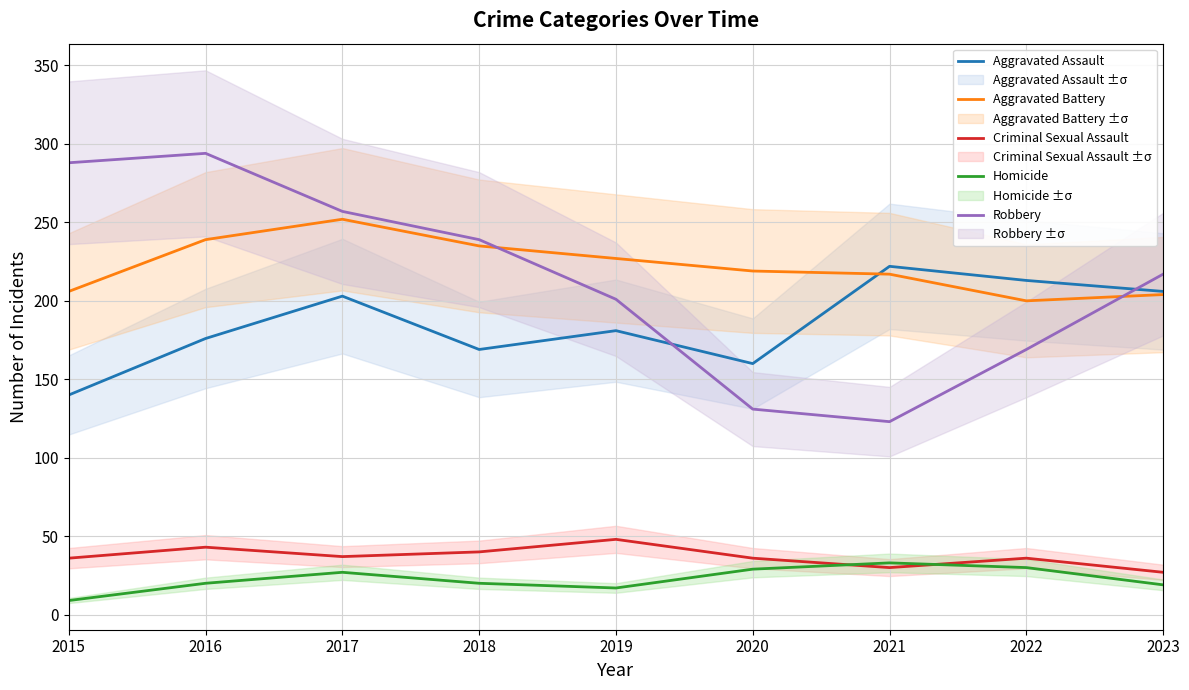

How many lines are shown in the chart?

5